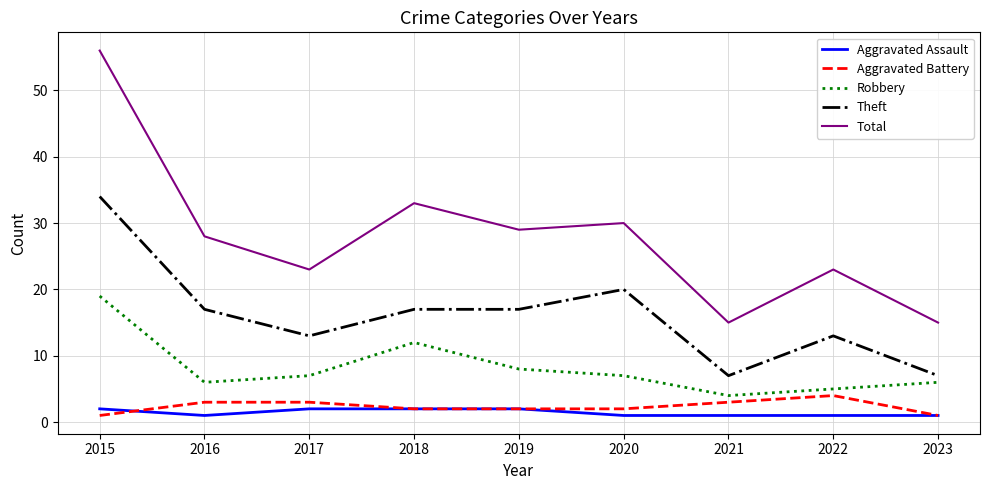

Is it true that Robbery equals 10 at 2016?

False